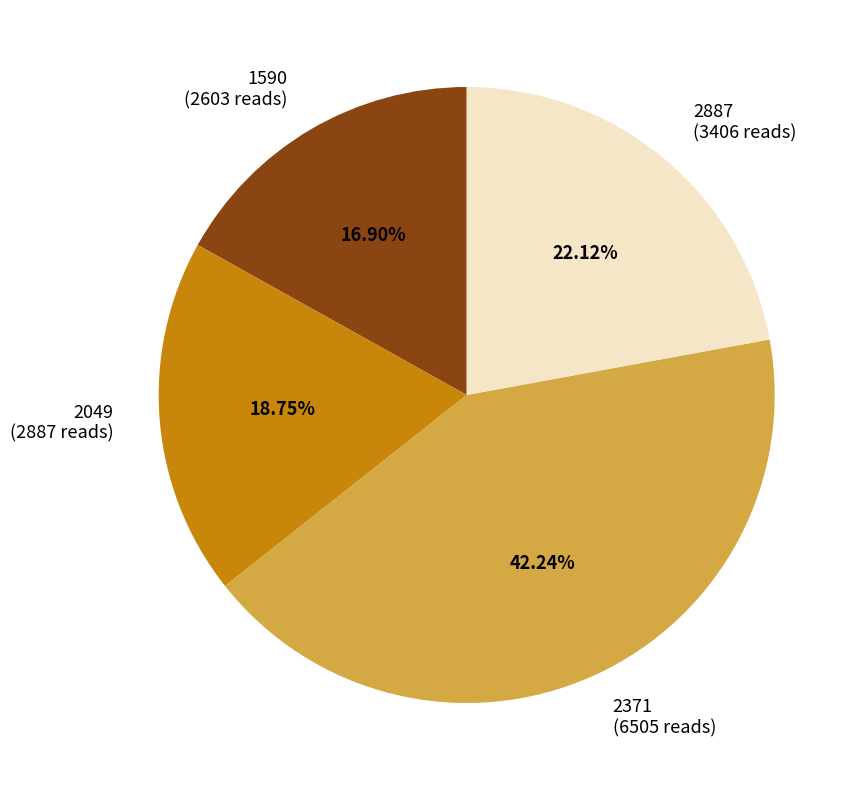

To the nearest percent, what portion does 2887 represent?

22%